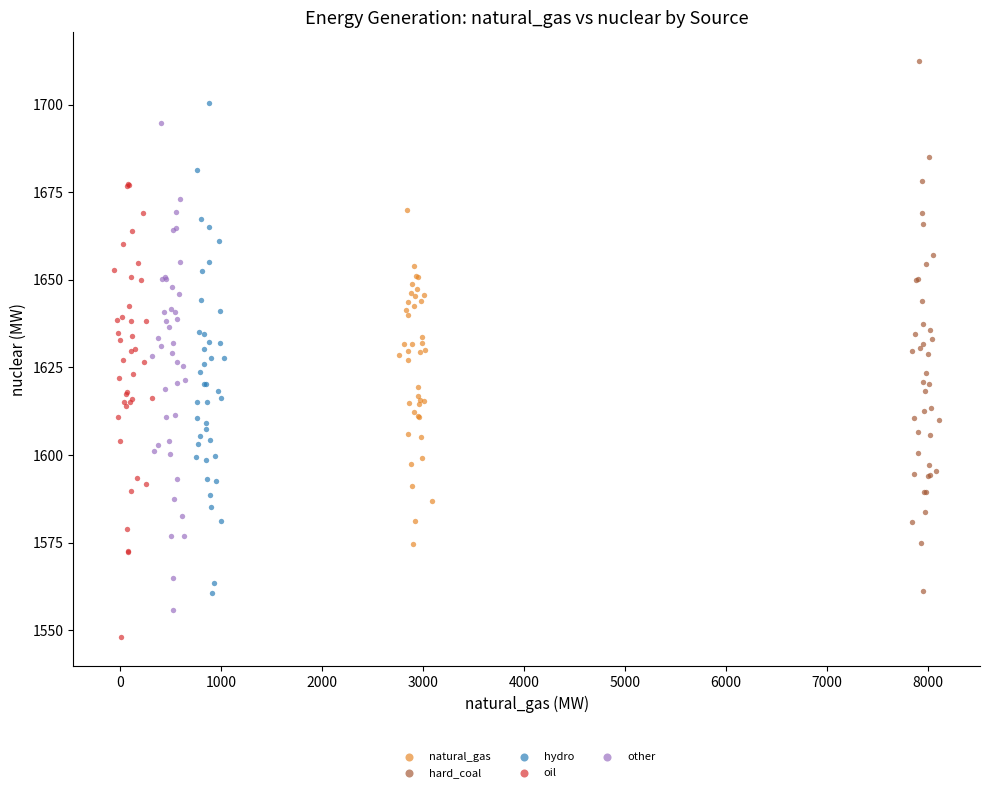

Which series has the widest spread of Y values?

hard_coal